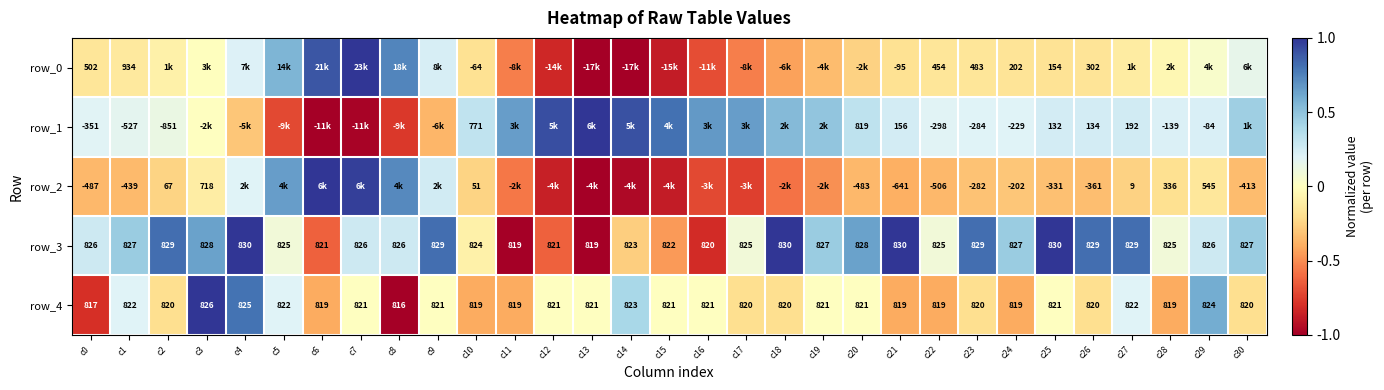

Between c23 and c4, which is larger?

c4